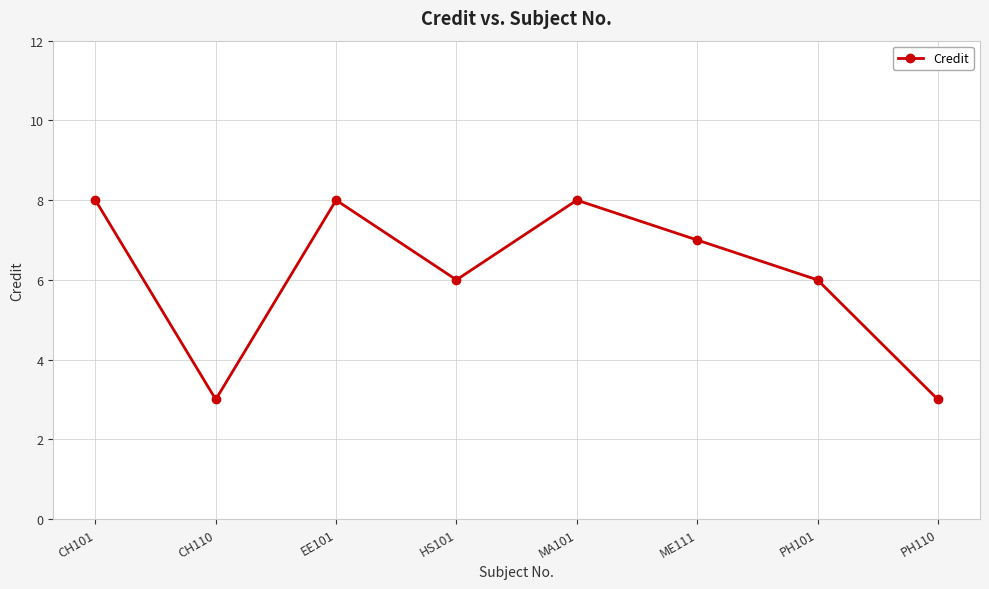

Reading left to right, extract all data points from this chart.

CH101=8	CH110=3	EE101=8	HS101=6	MA101=8	ME111=7	PH101=6	PH110=3